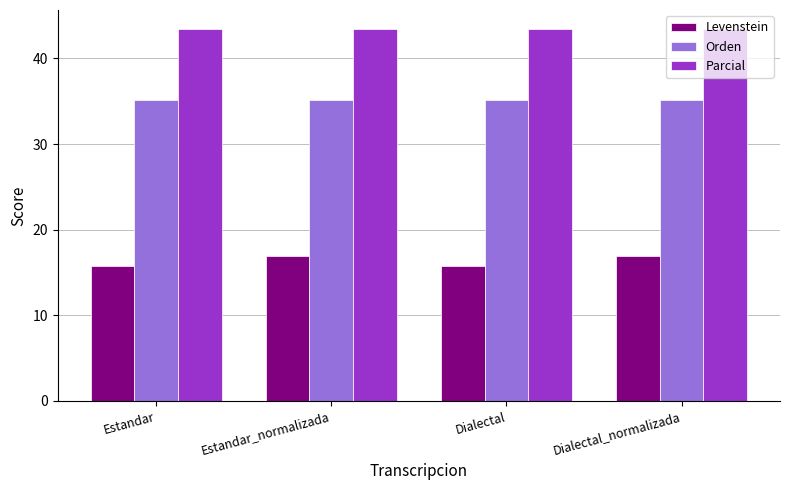

At how many categories does at least one series exceed 34?

4